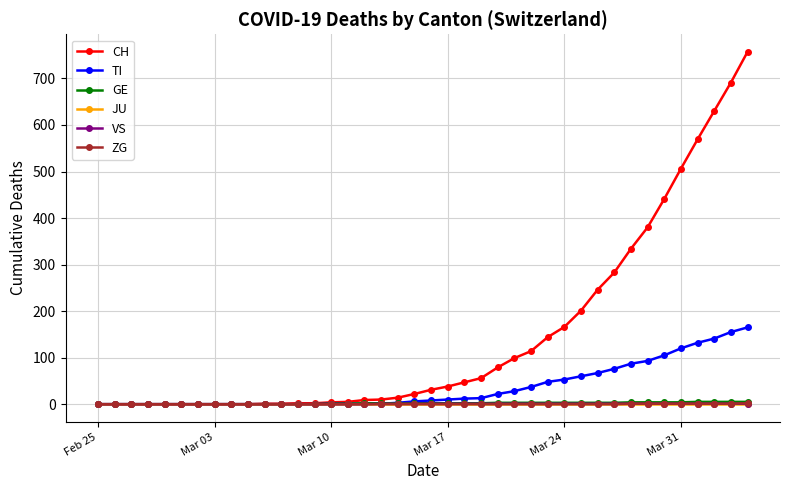

At how many categories does at least one series exceed 459?

5